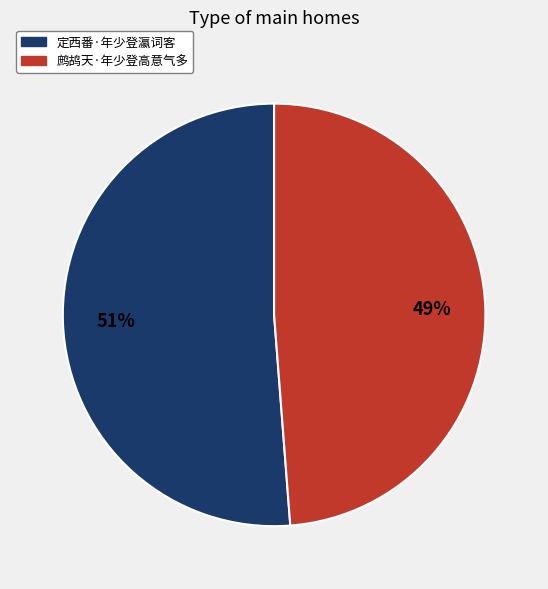

Which slice represents more than half of the pie?

定西番·年少登瀛词客